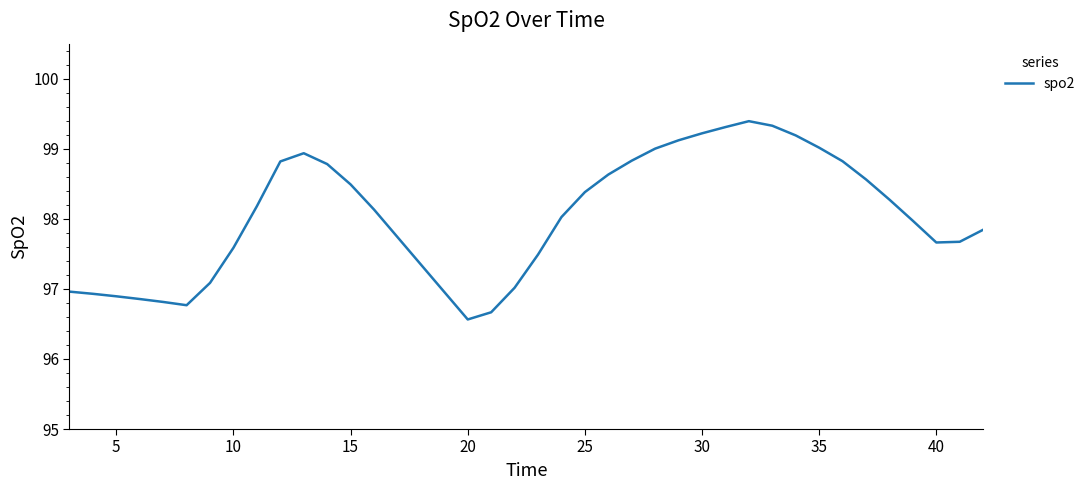

What is the maximum value shown in the chart?

99.4